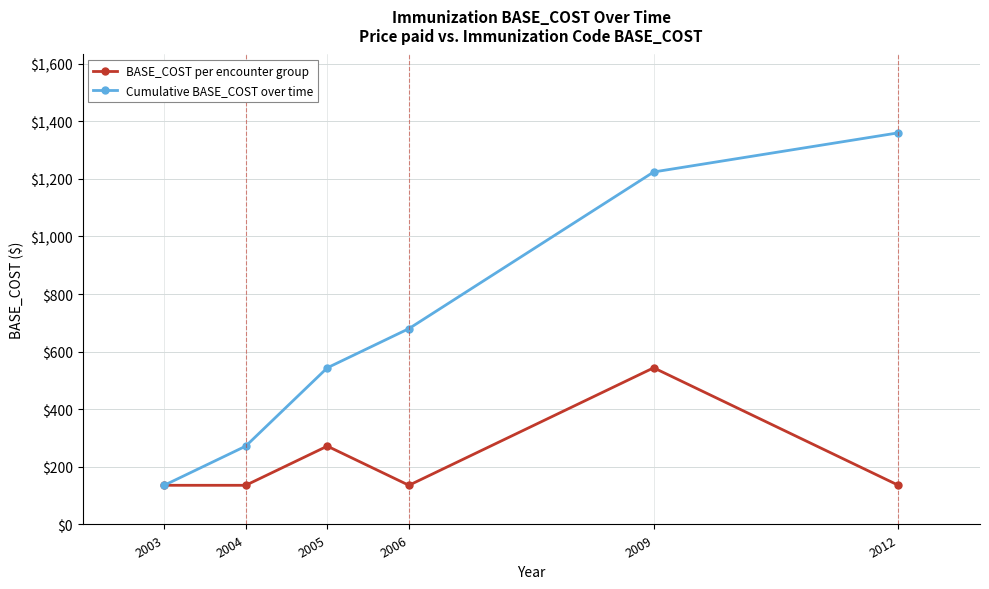

What is the minimum value for Cumulative BASE_COST over time?

136